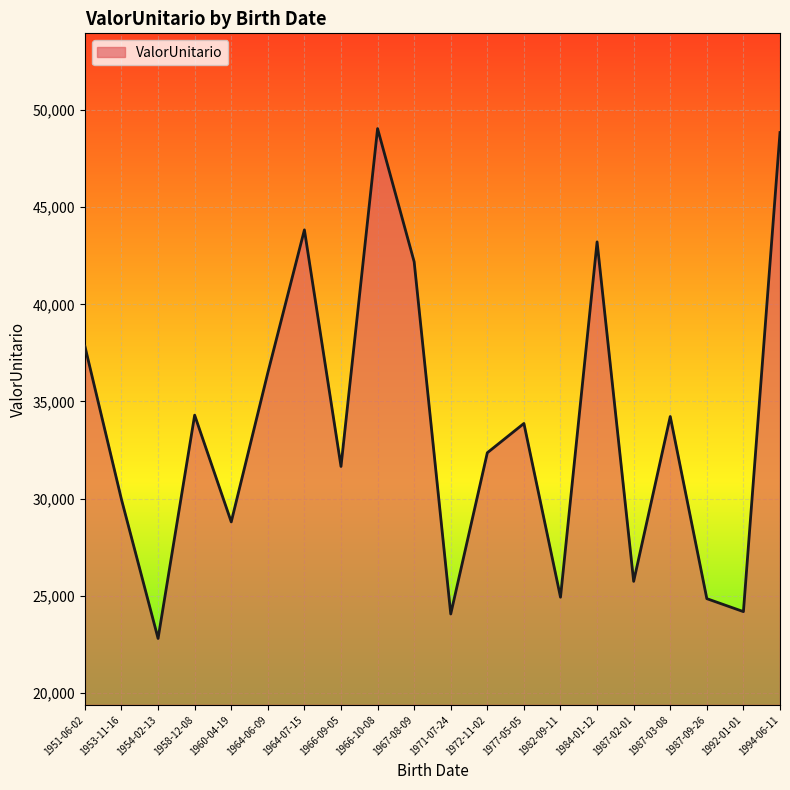

What position from the left is 1977-05-05?

13